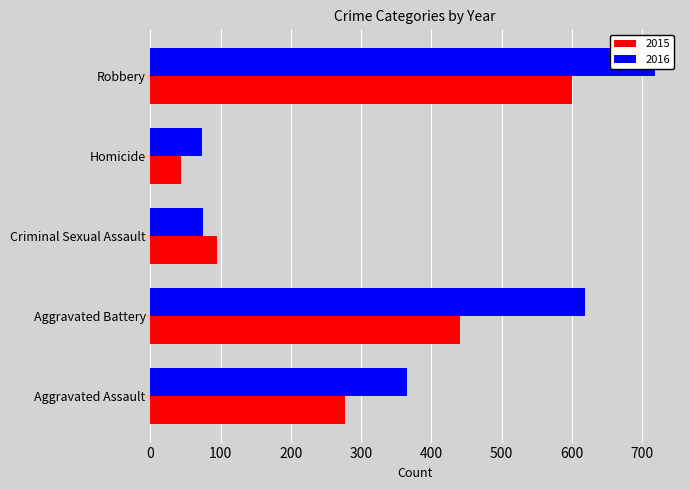

What is the average value of the 2016 series?

370